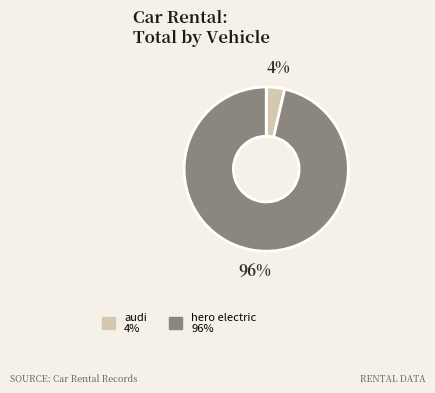

True or false: audi accounts for 18% of the total.

False